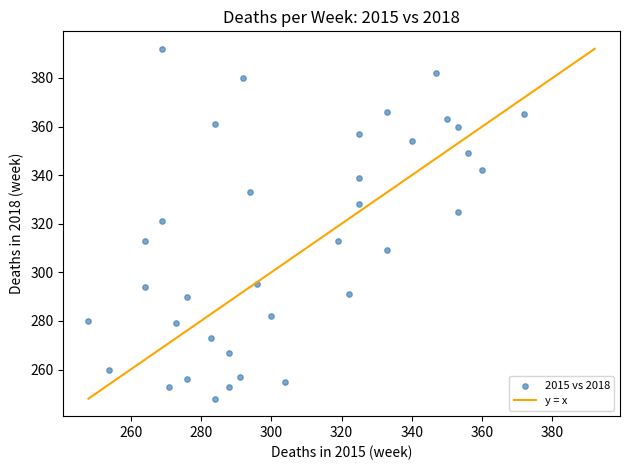

What is the range of Y values (max minus min)?

144